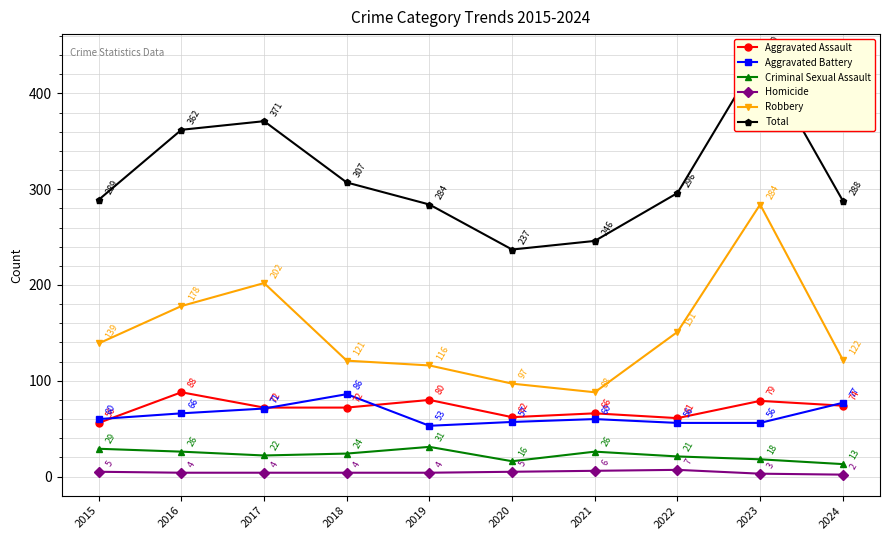

What is the value of the Aggravated Battery point at the 7th from the left?

60